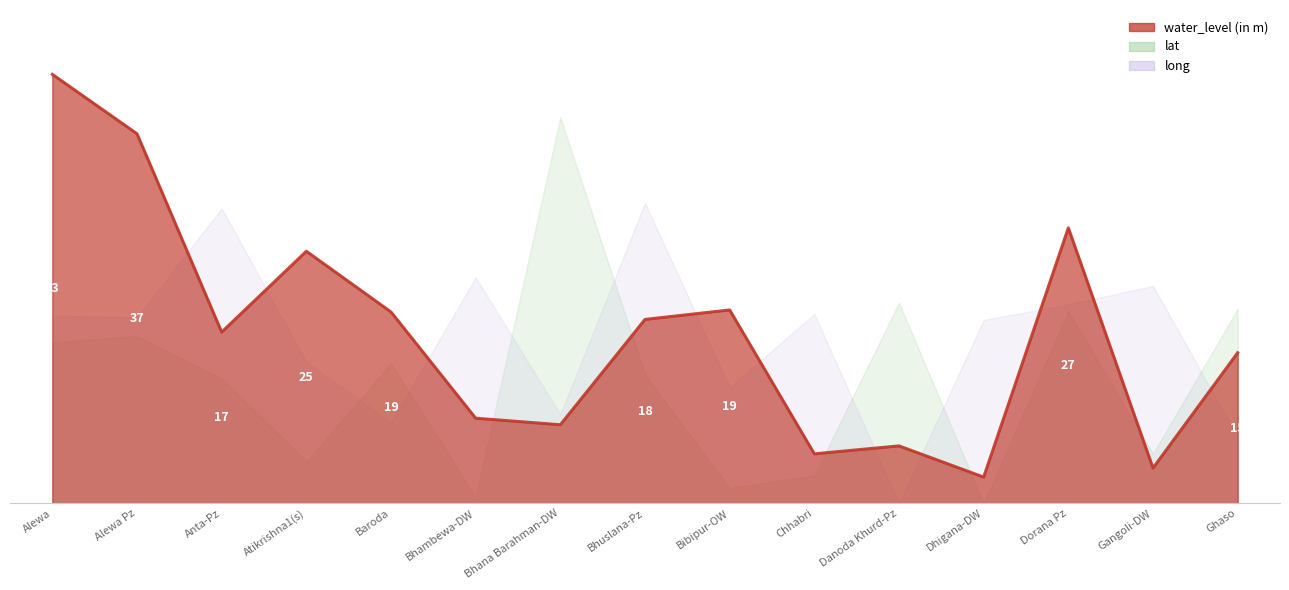

What is the sum of all values?

253.1